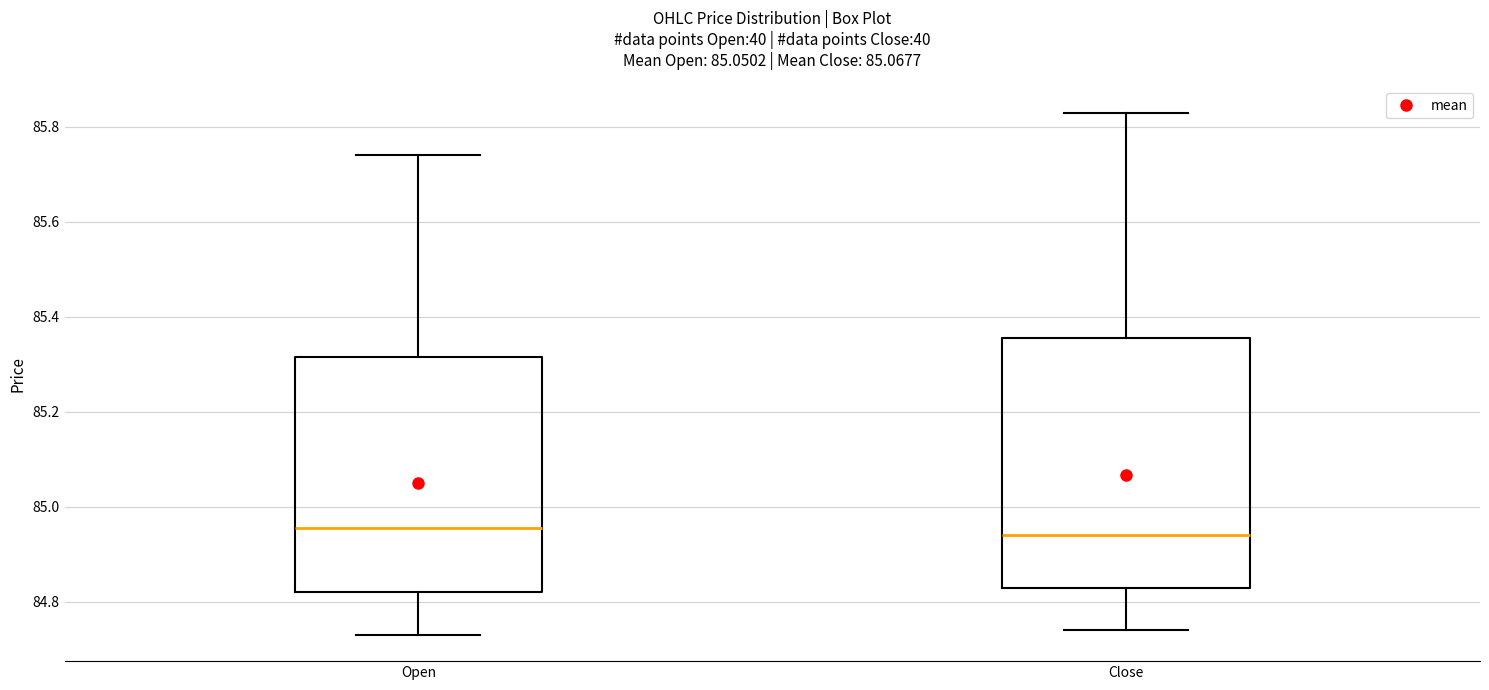

Comparing the boxes themselves (not the whiskers), which one is the tallest?

Close